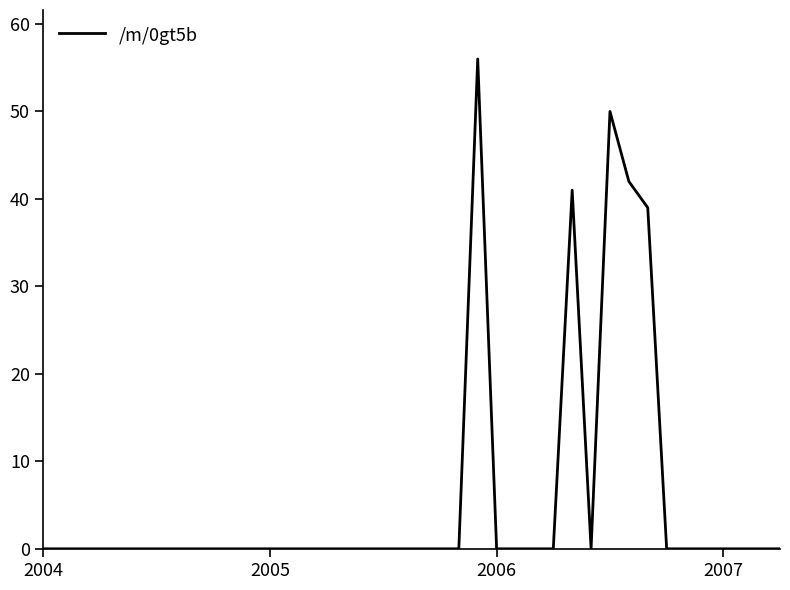

How many lines are shown in the chart?

1